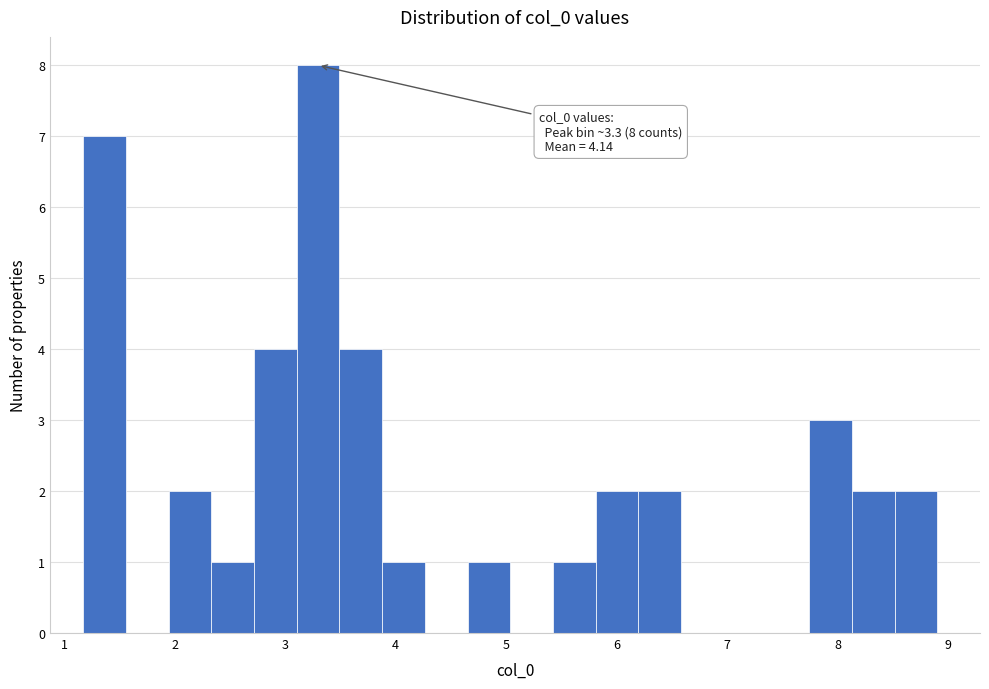

Read against the x-axis, roughly where is the centre of the tallest bar?

3.3